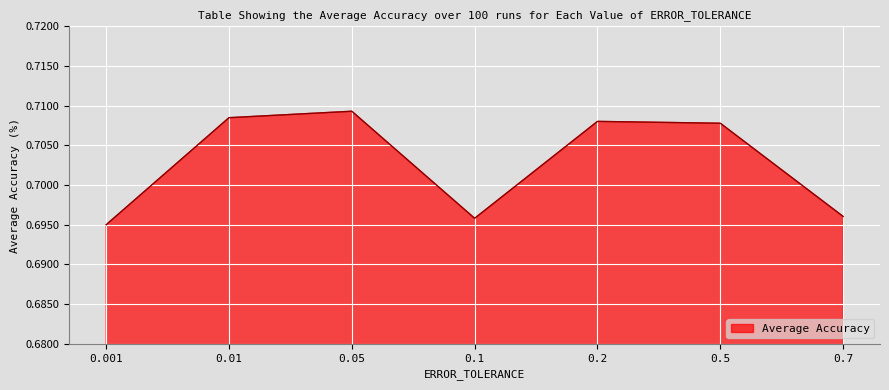

At which category does the chart reach its minimum across all series?

0.001